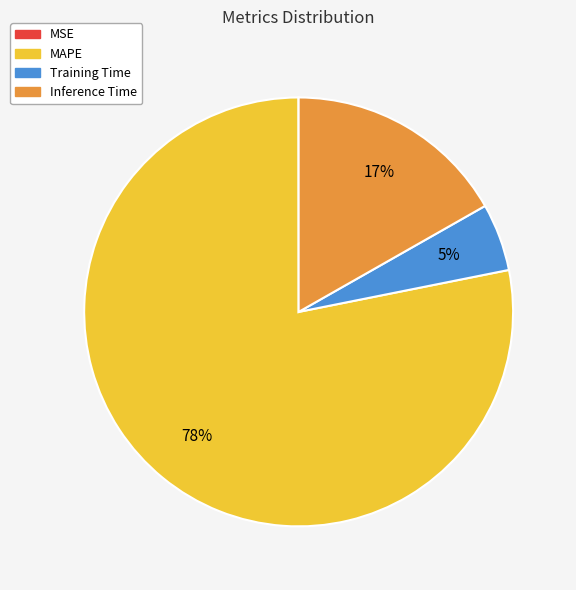

To the nearest percent, what percentage of the pie is MAPE?

78%